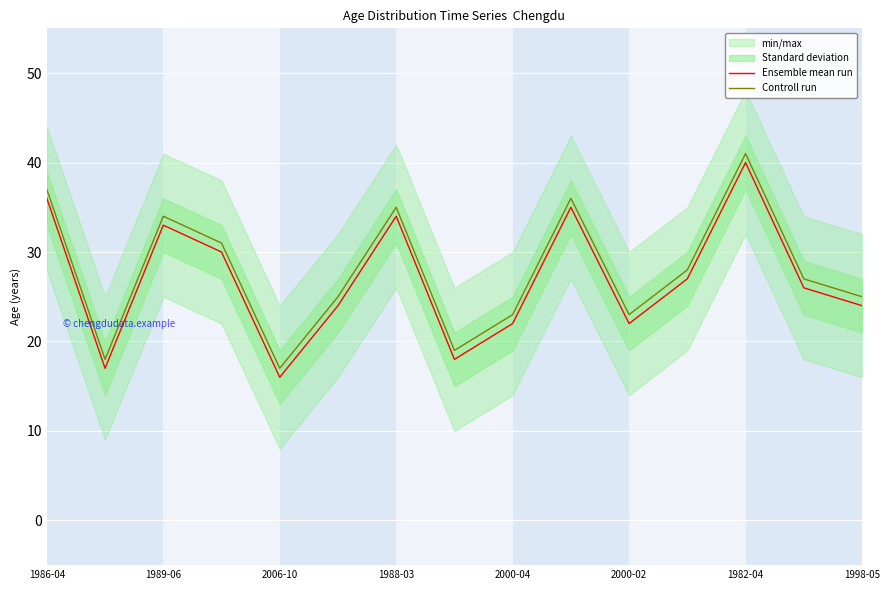

What is the value of the Controll run point at the 14th from the left?

27